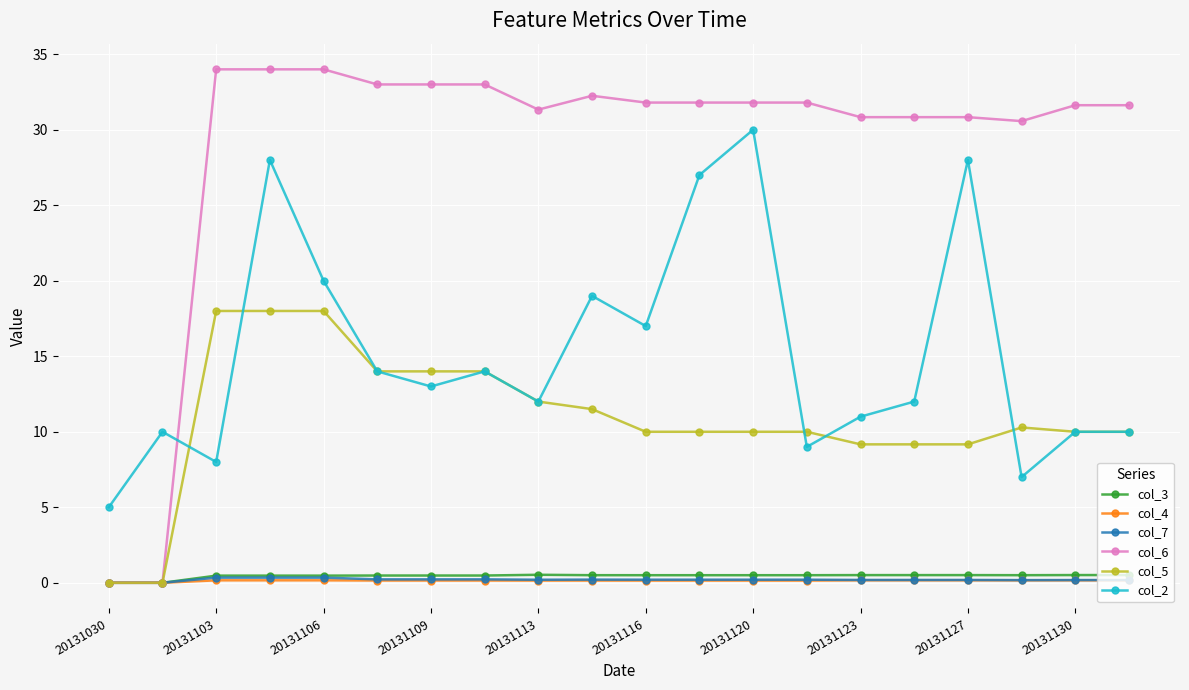

What is the value of the col_2 point at the 14th from the left?

9.0